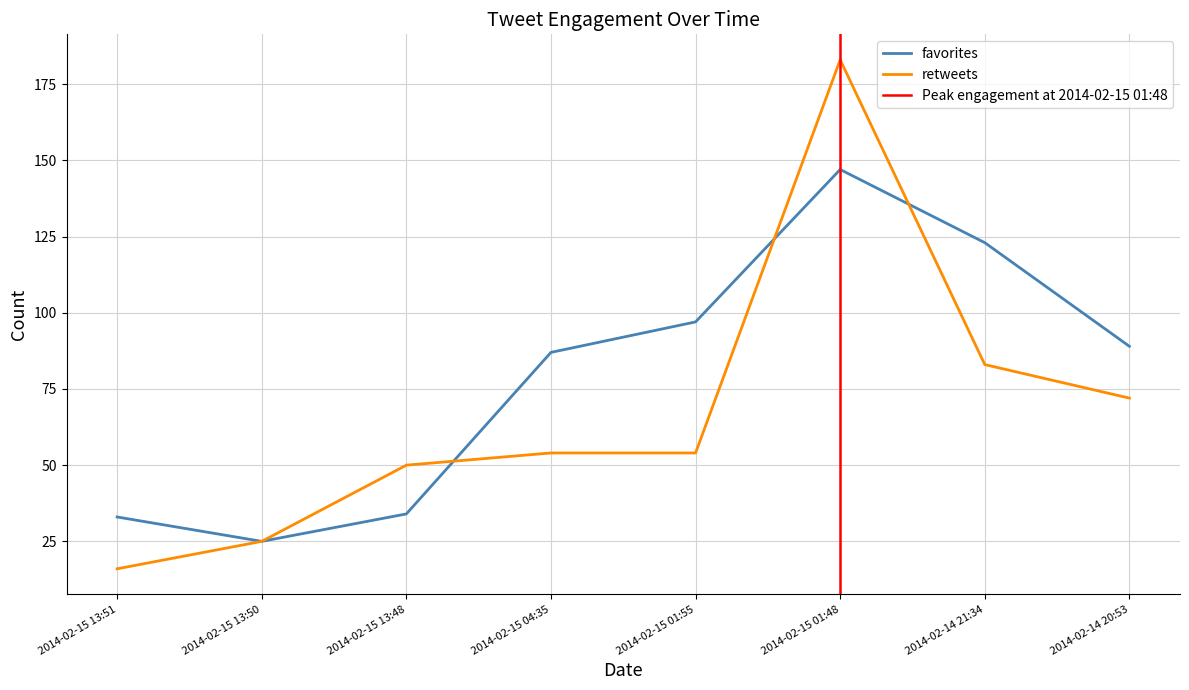

True or false: retweets and favorites cross at least once.

True